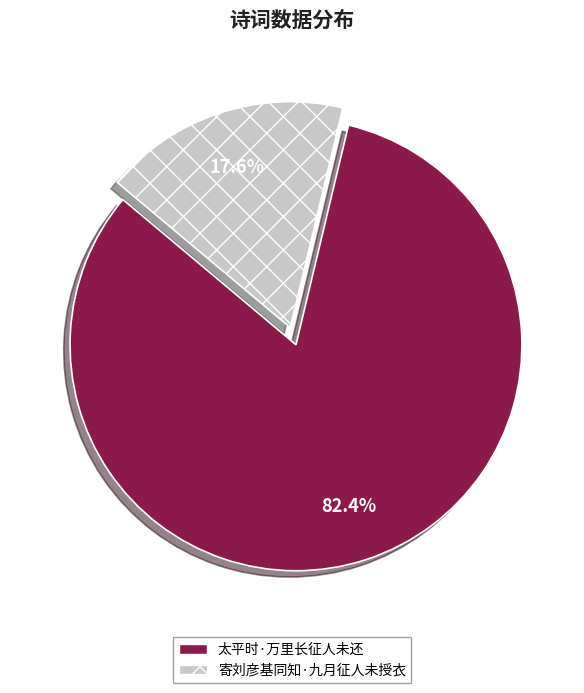

Count the number of slices in the pie.

2